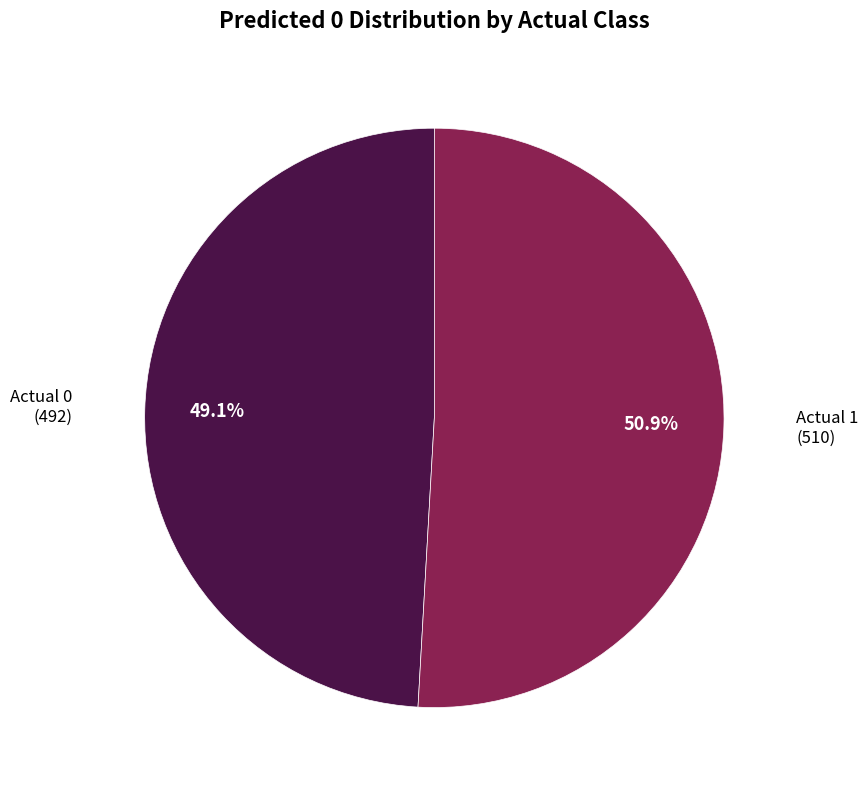

Count the number of slices in the pie.

2